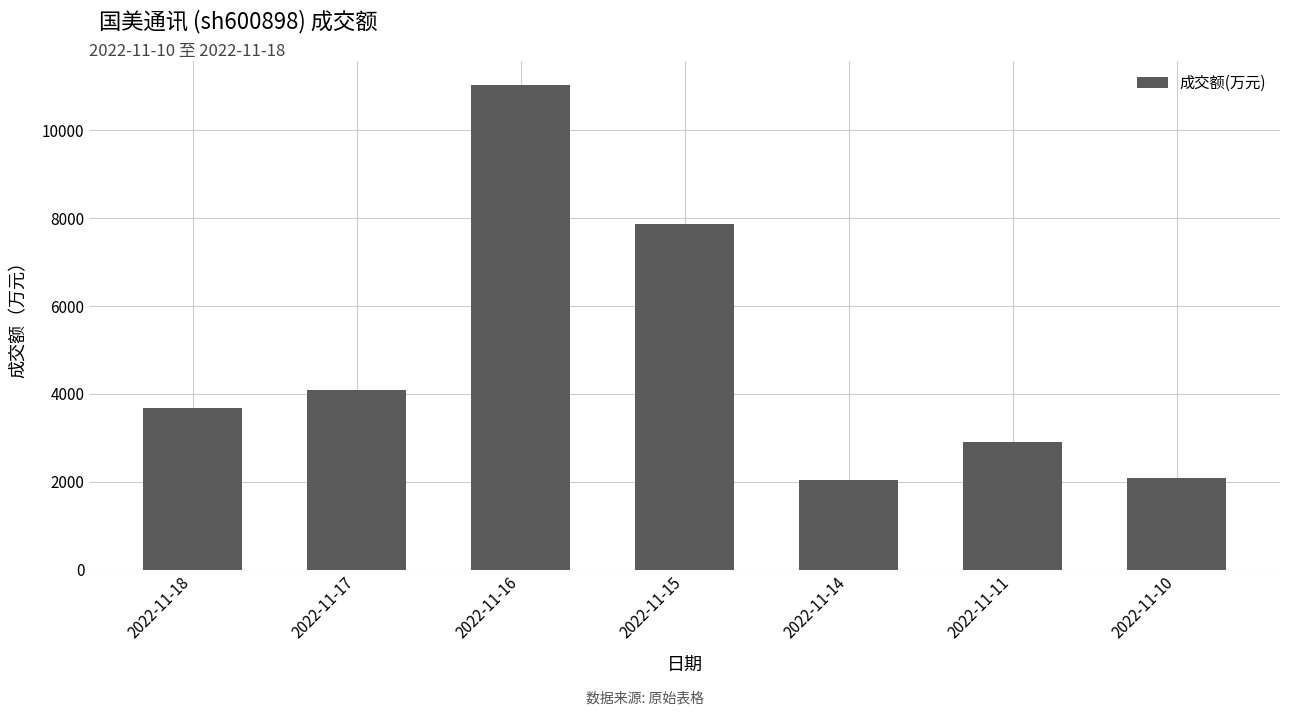

What is the value of the 7th bar from the left?

2081